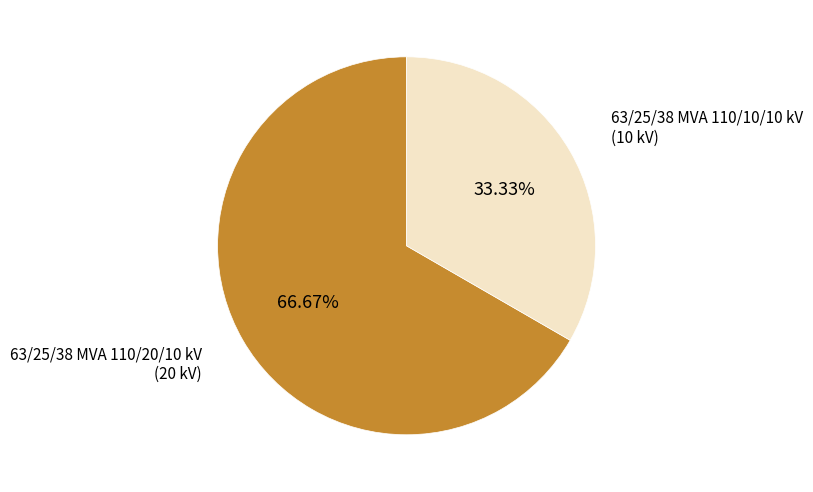

Is there a majority slice in this chart?

Yes